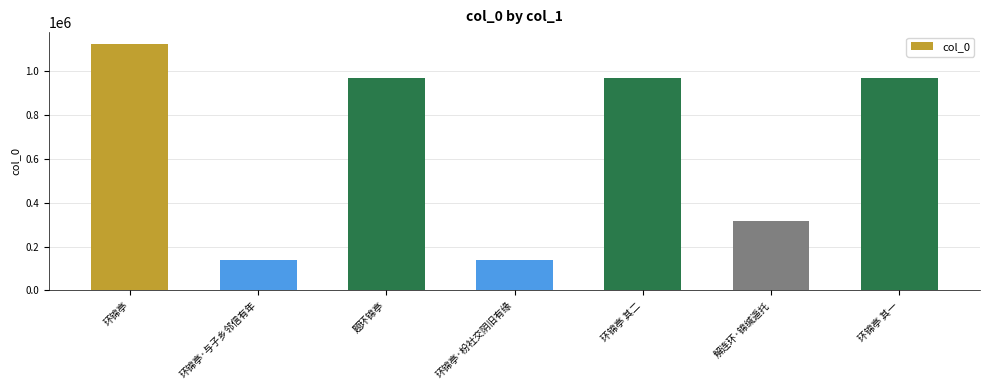

What is the sum of all values?

4630320